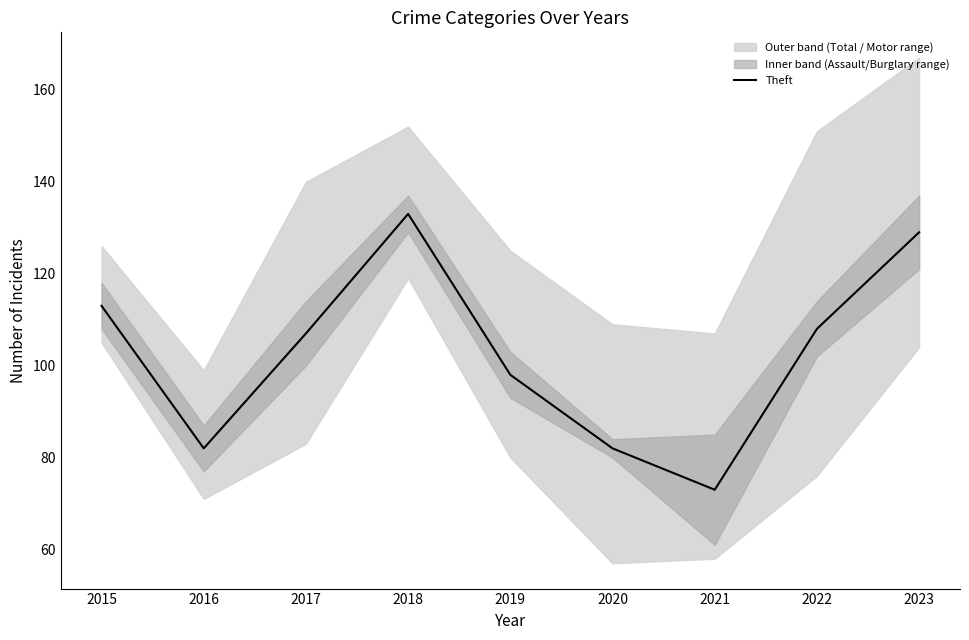

Does the chart have visible grid lines?

No